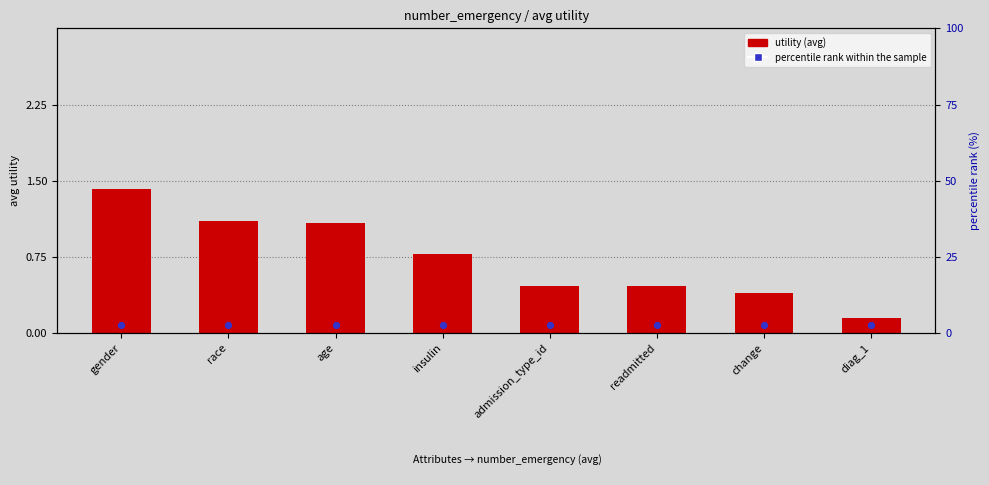

At which category is the sum across all series the highest?

gender